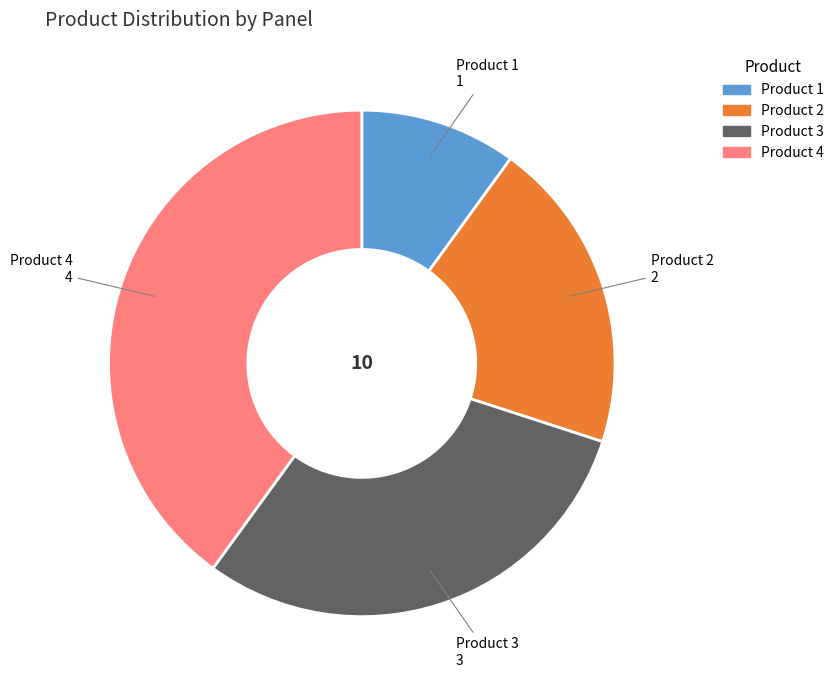

Between Product 3 and Product 2, which is larger?

Product 3